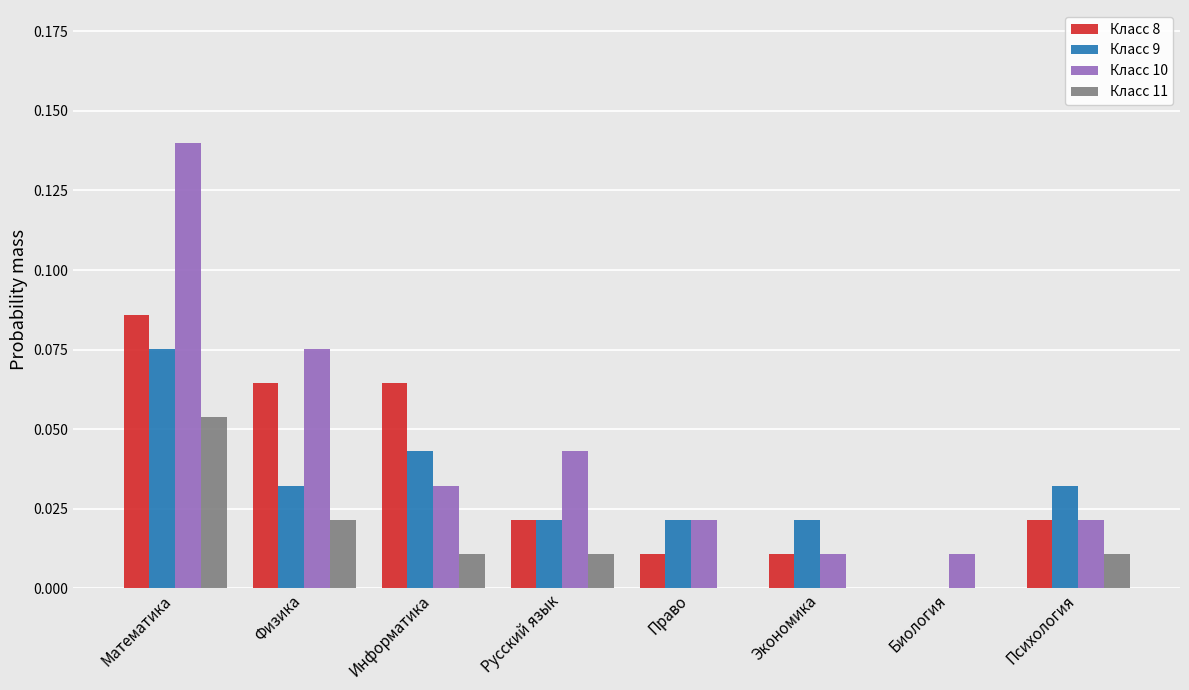

What is the sum of all Класс 10 values?

0.4